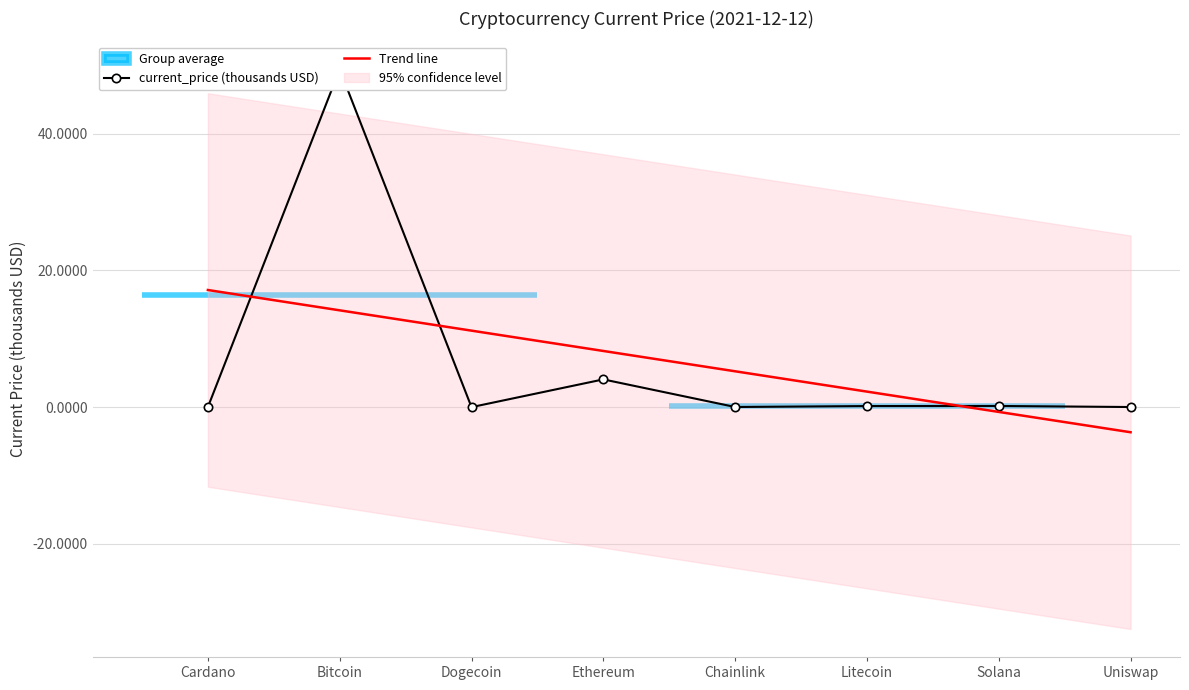

What is the sum of all current_price (thousands USD) values?

53.8